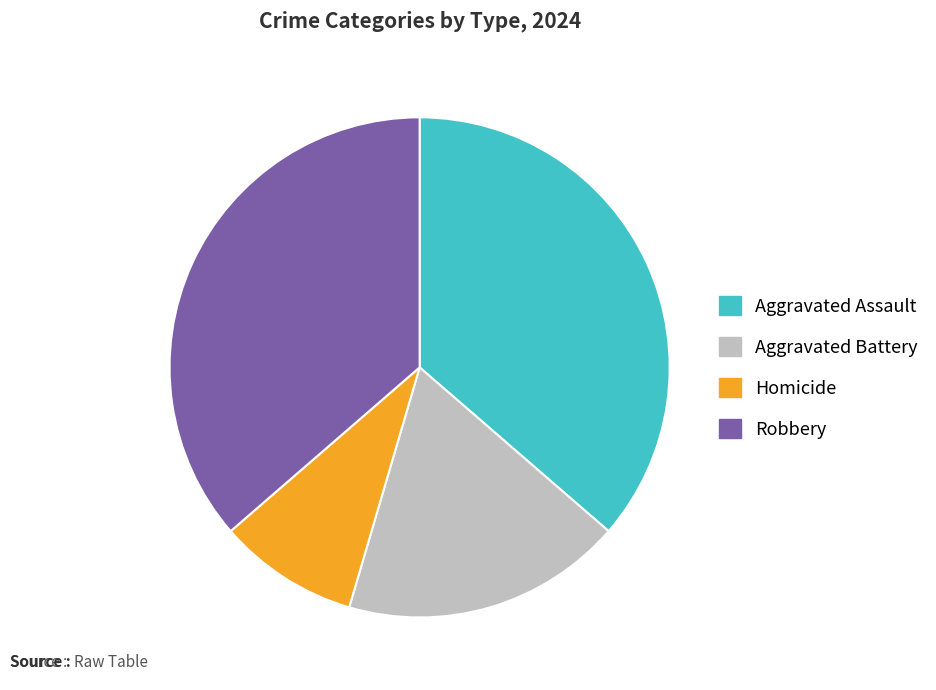

Count the number of slices in the pie.

4